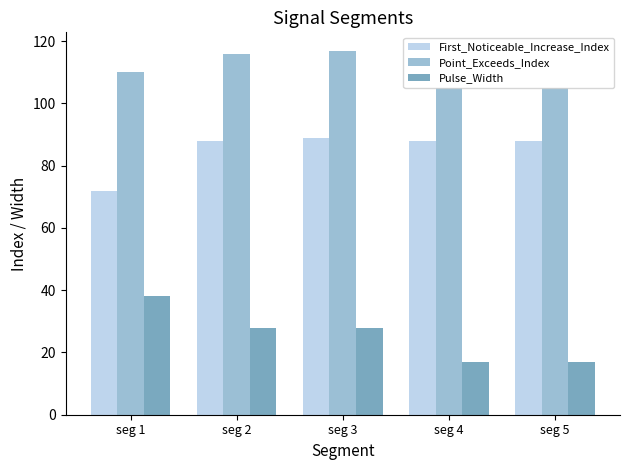

How many Pulse_Width values are between 17 and 28?

4